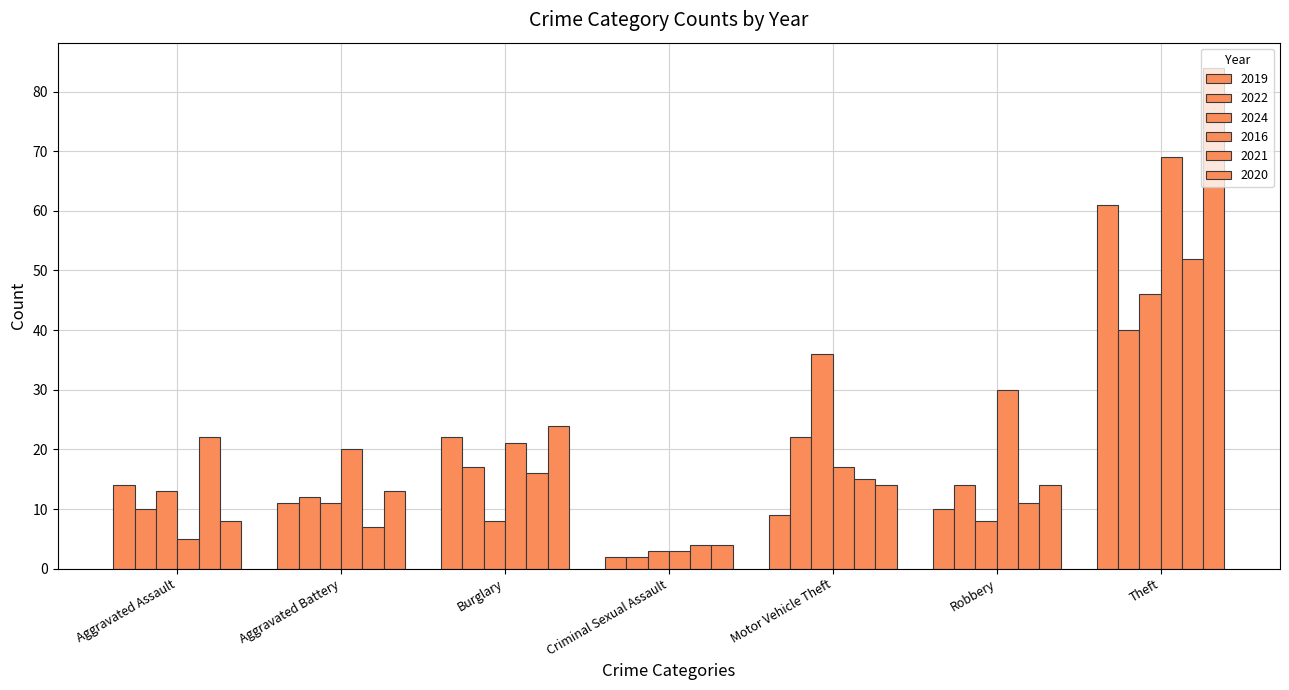

What is the difference between the maximum and second lowest values in the 2020 series?

76